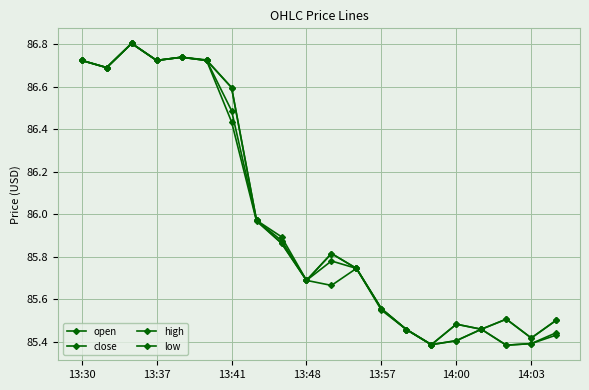

How many distinct data groups are displayed?

4